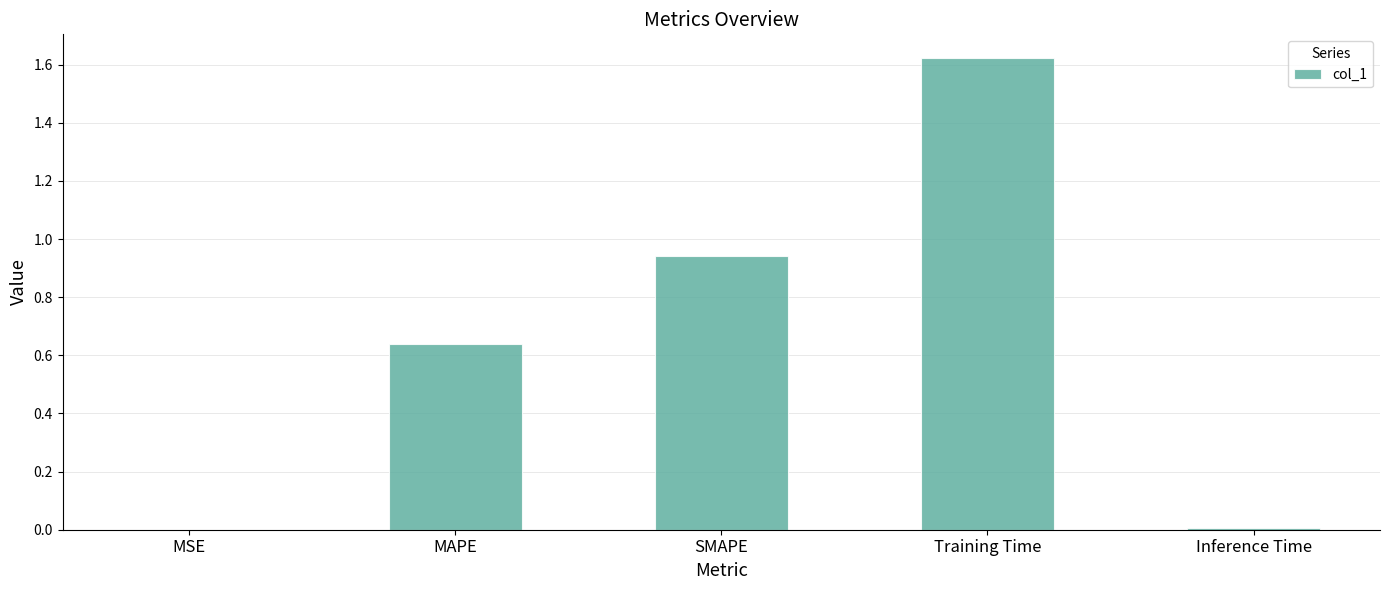

What is the sum of all values?

3.2